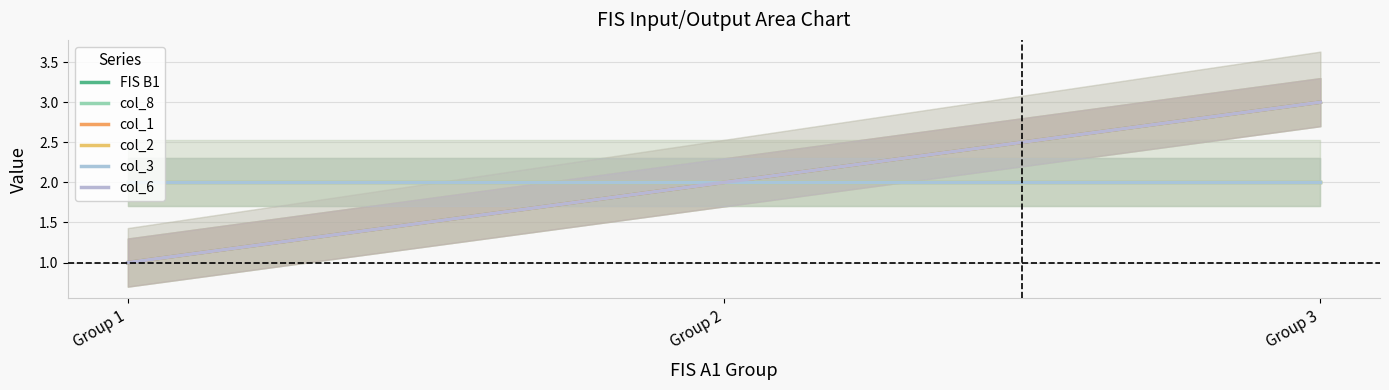

What is the difference between the maximum and minimum values in the col_1 series?

2